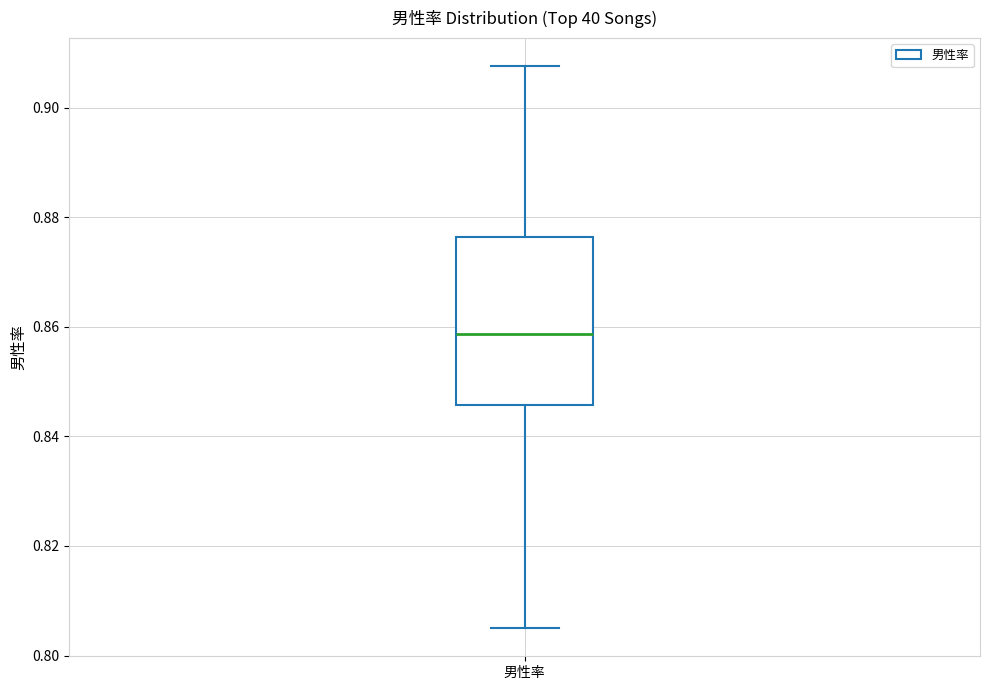

Where does the upper whisker of the box for 男性率 end on the y-axis? The values are not printed on the chart, so give them approximately, as read against the axis.

0.908